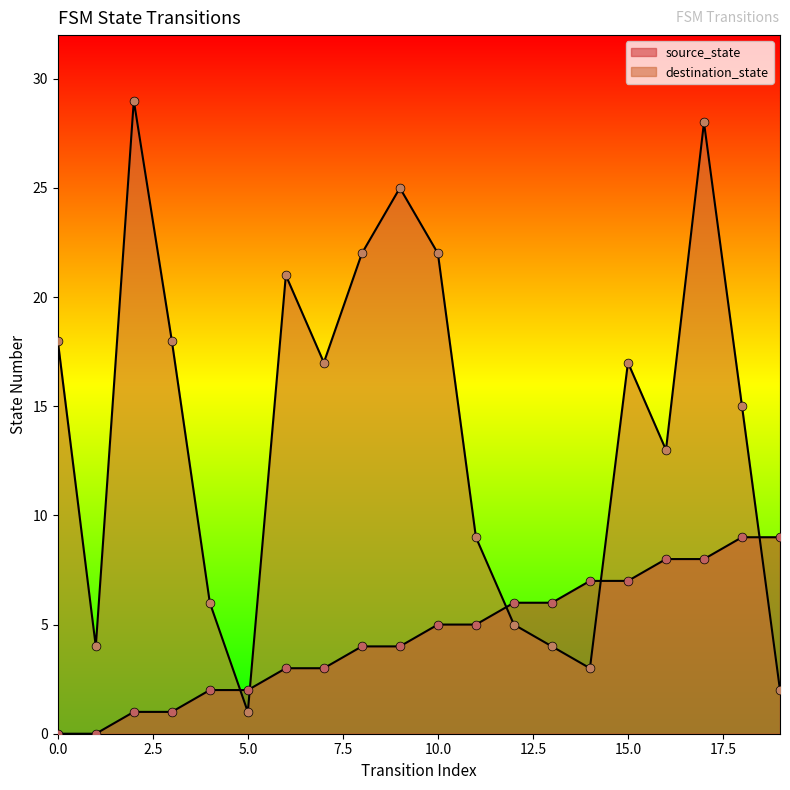

Which series has the largest Y range (max minus min)?

destination_state